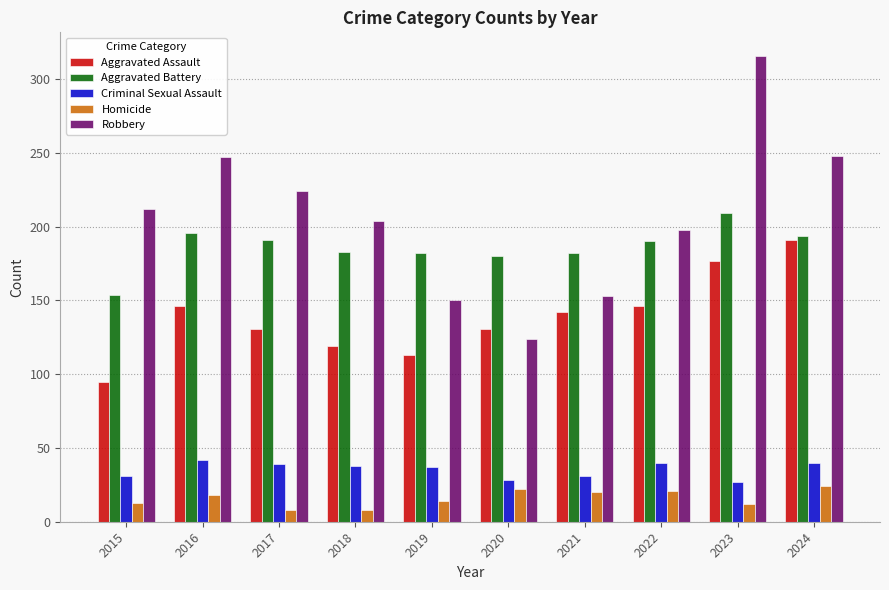

Between 2021 and 2024, which series saw the biggest shift?

Robbery